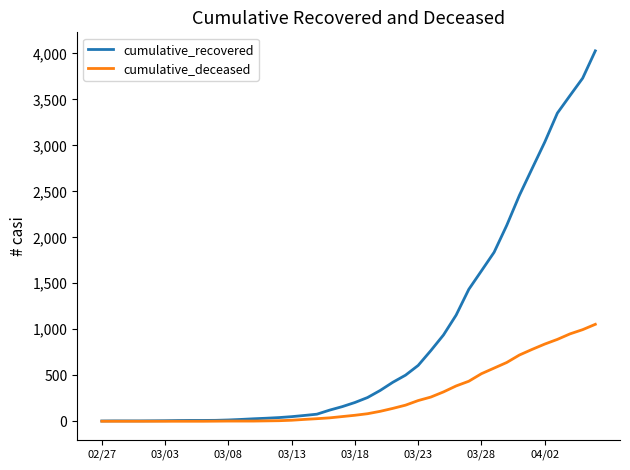

Which series has the widest spread of values?

cumulative_recovered